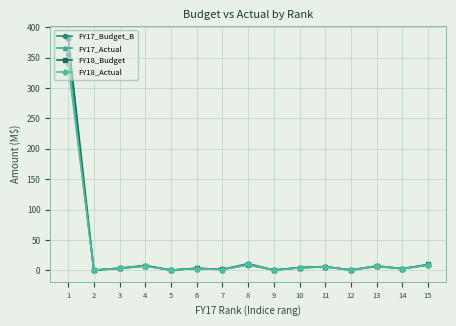

At which category is the sum across all series the highest?

1